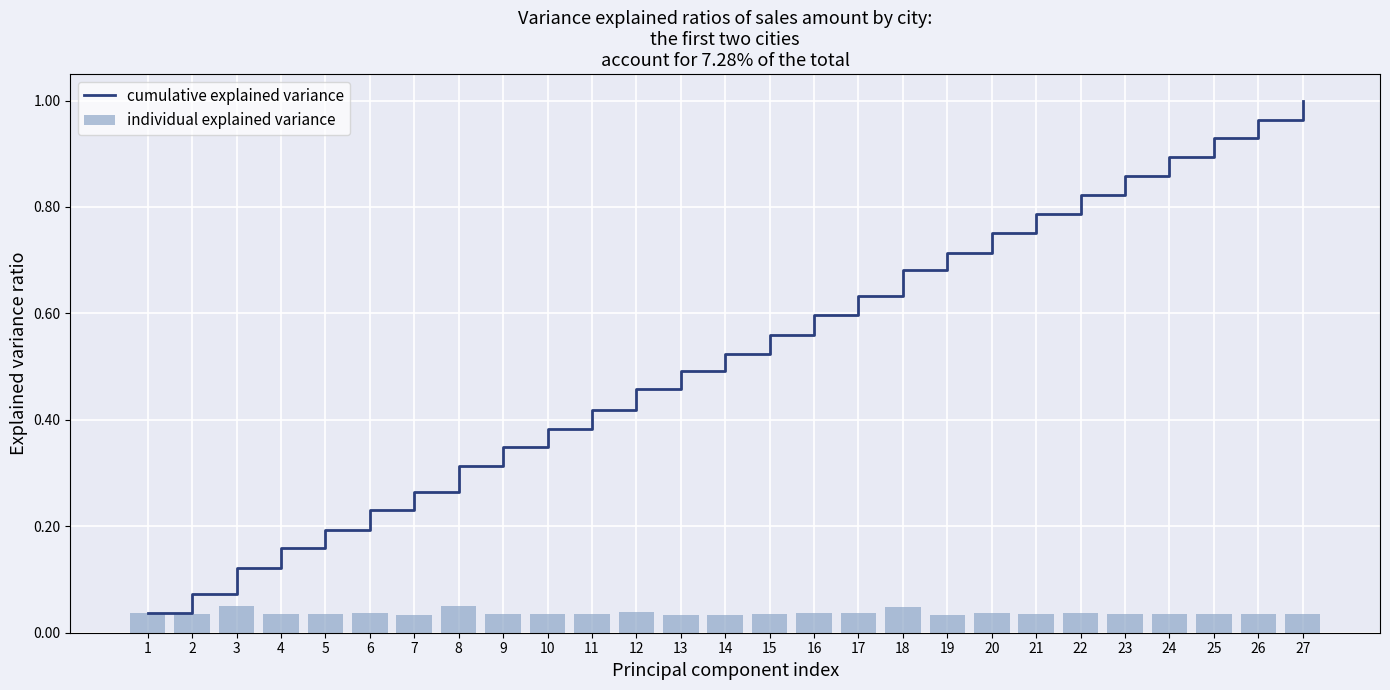

Rank the series by their average value, from lowest to highest.

individual explained variance, cumulative explained variance